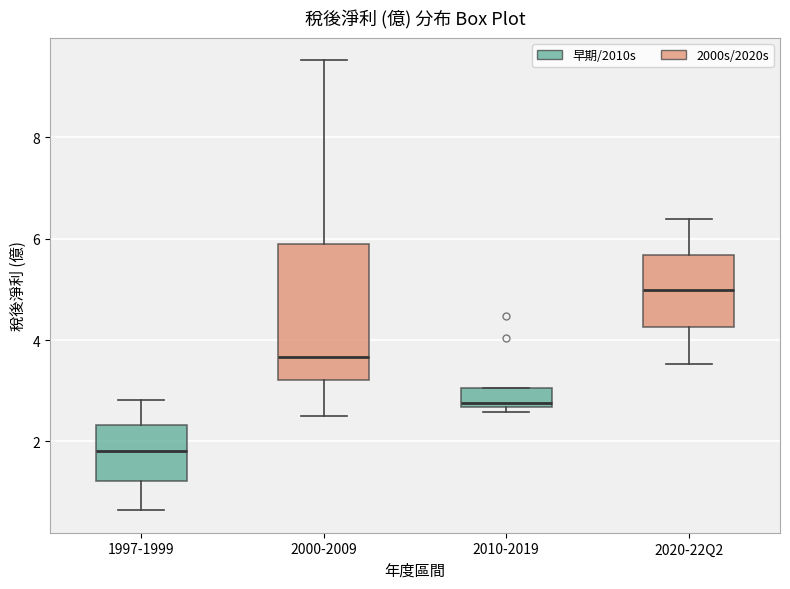

Which box has the lowest median line?

1997-1999